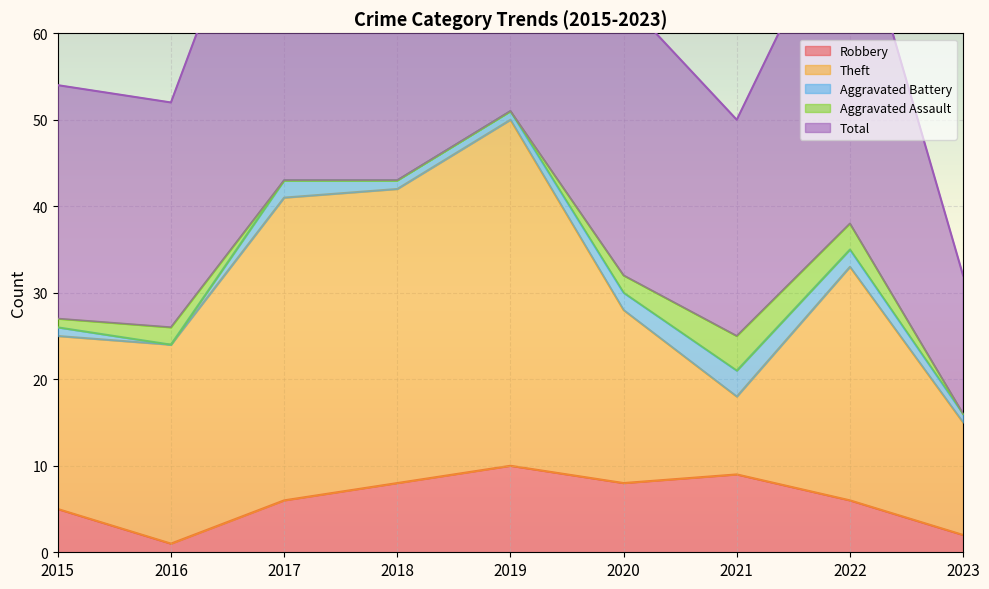

How many data points in Aggravated Battery are above 1?

4